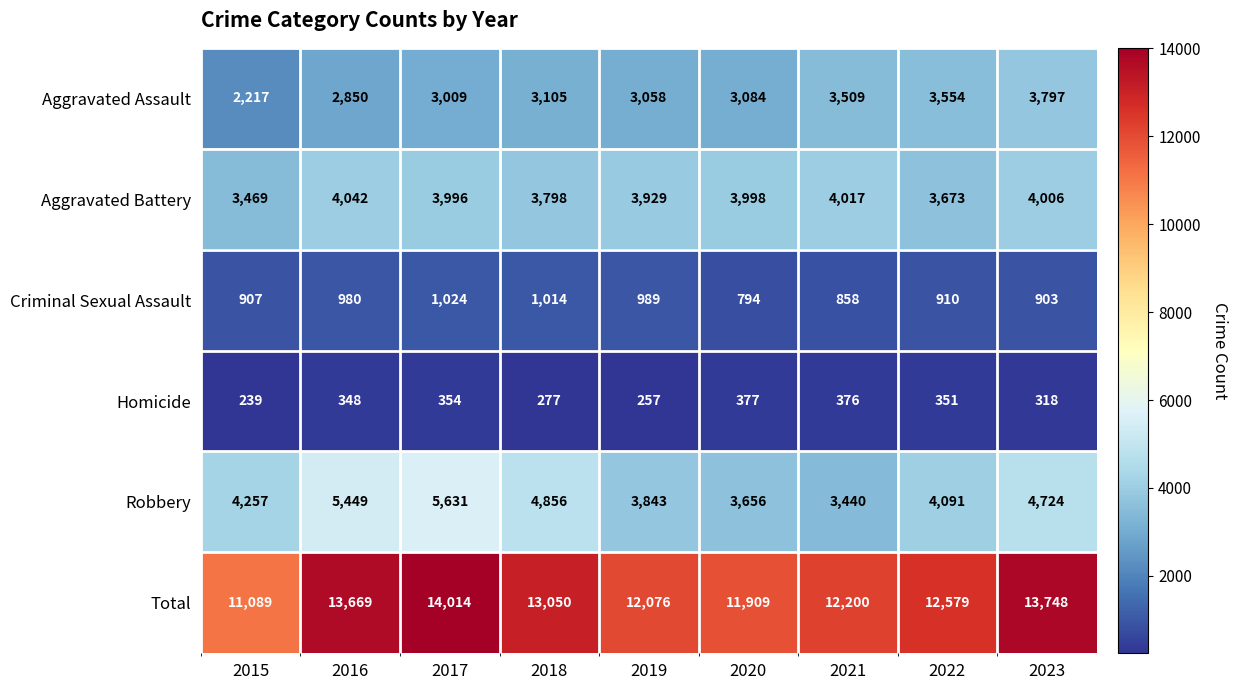

Which series has the widest spread of values?

Total